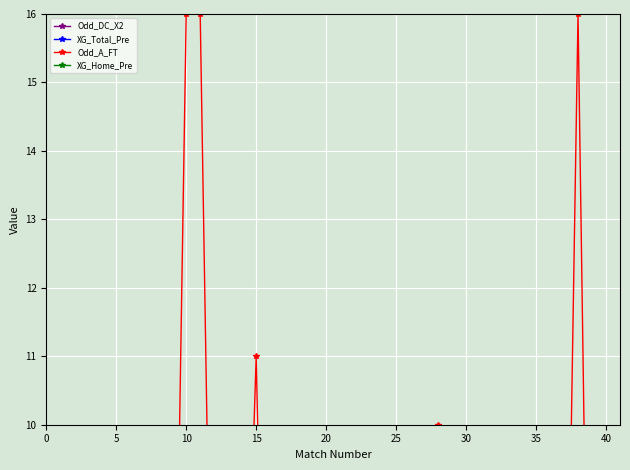

Count the number of categories in the chart.

40